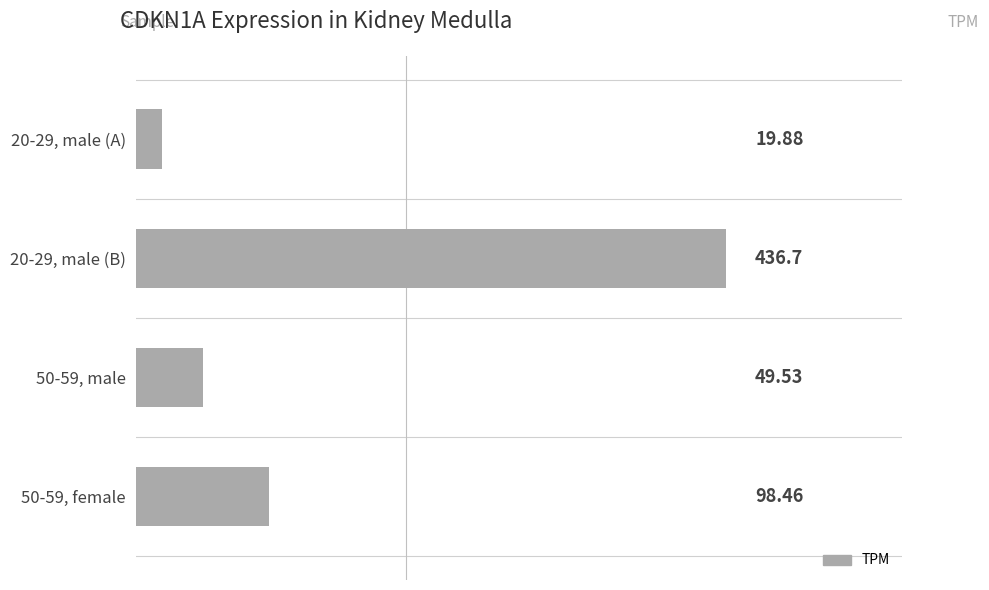

How many categories are shown in the chart?

4